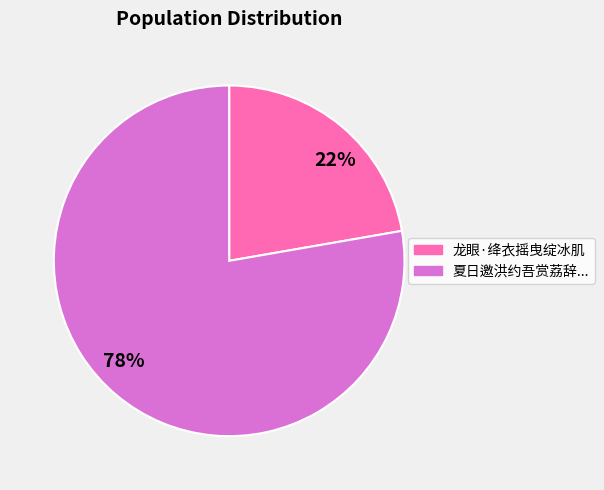

Do 龙眼·绛衣摇曳绽冰肌 and 夏日邀洪约吾赏荔辞... together represent more than half of the pie?

Yes